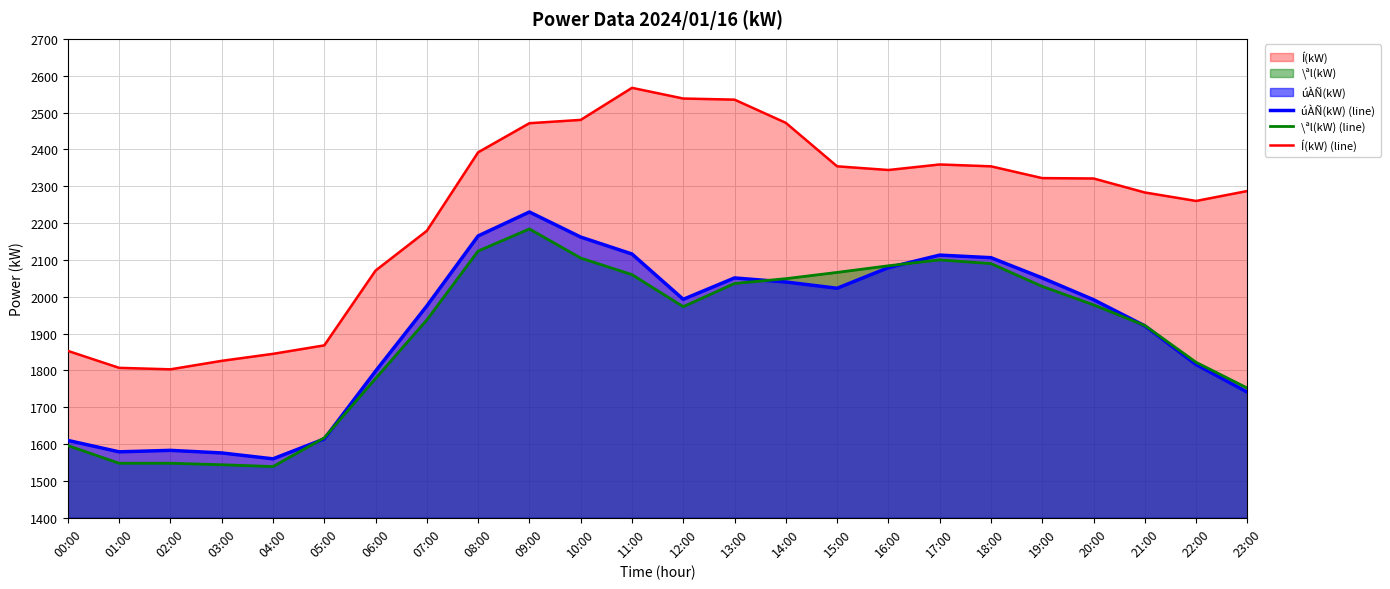

How many lines are shown in the chart?

3